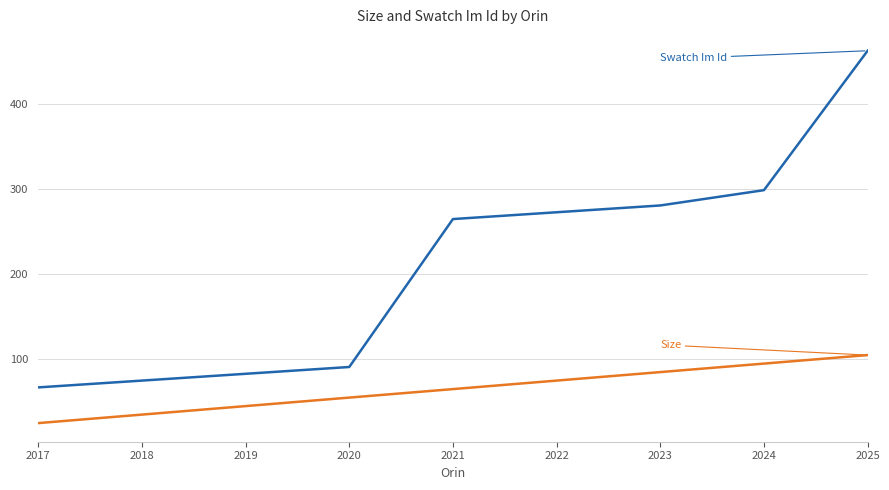

What is the total value across all series at 2024?

394